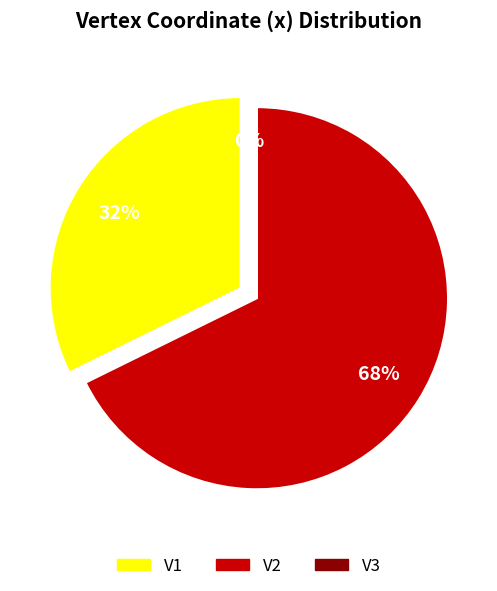

How many slices are in this pie chart?

3